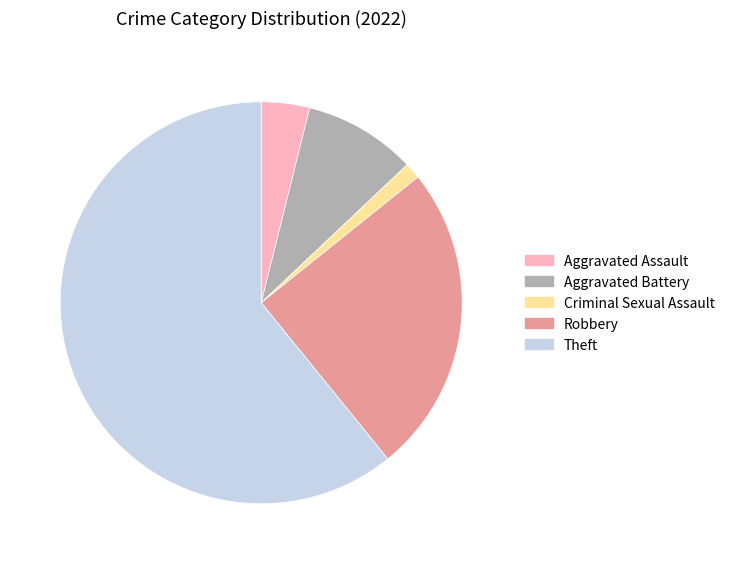

What is the ratio of the value at Theft to the value at Robbery?

2.4